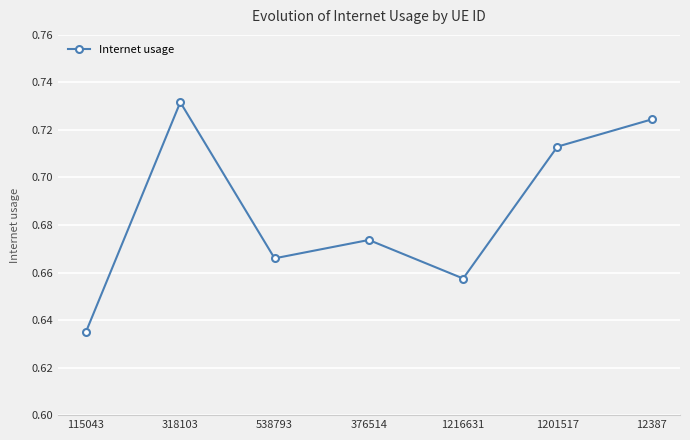

At which category does the data reach its first local peak?

318103